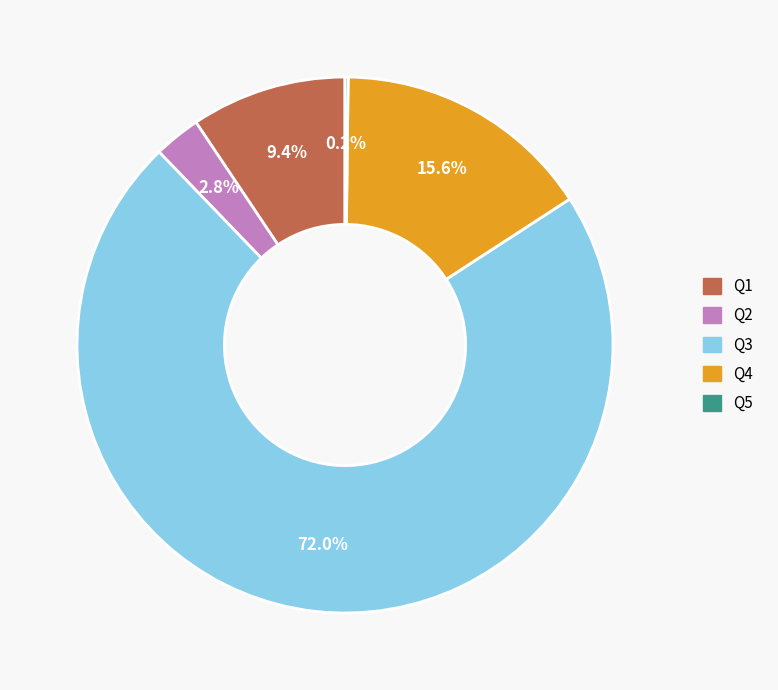

Is it true that Q1 is 1% of the pie?

False